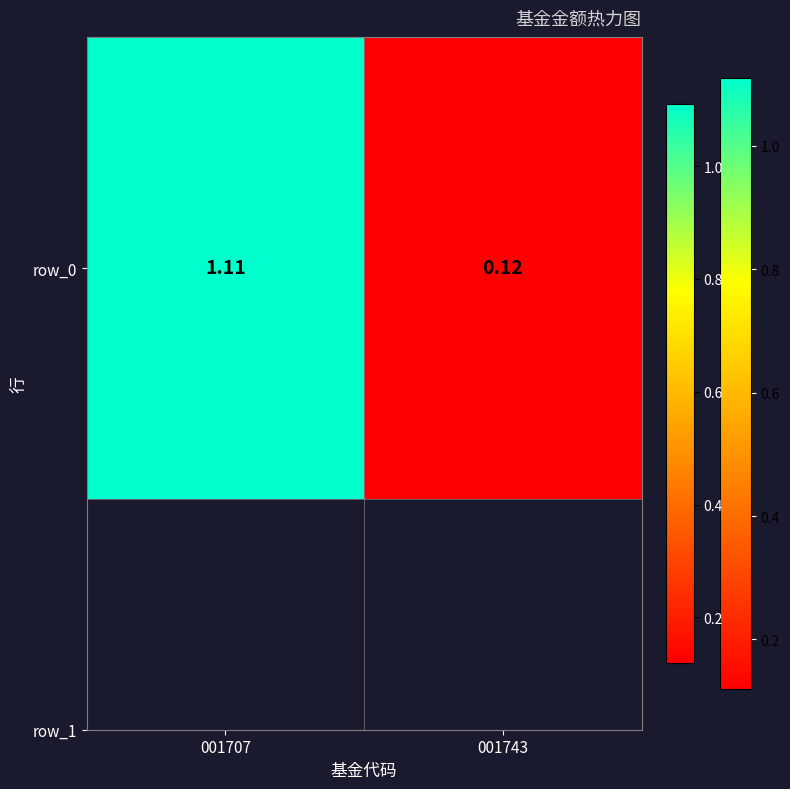

At which category does the chart reach its minimum across all series?

001743